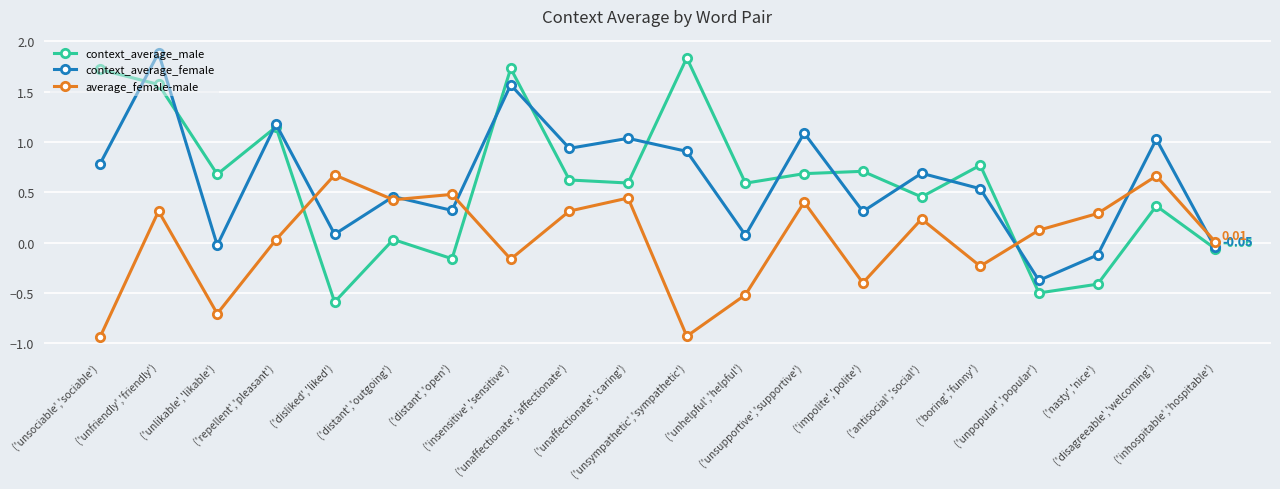

What is the spread (max minus min) of values at ('disliked','liked')?

1.3